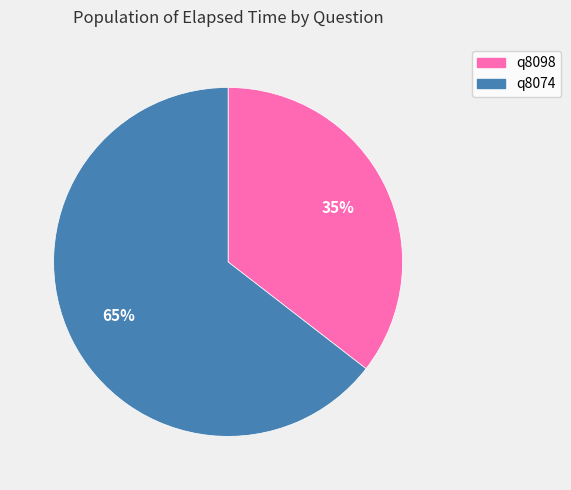

To the nearest percent, what is the average slice percentage?

50%